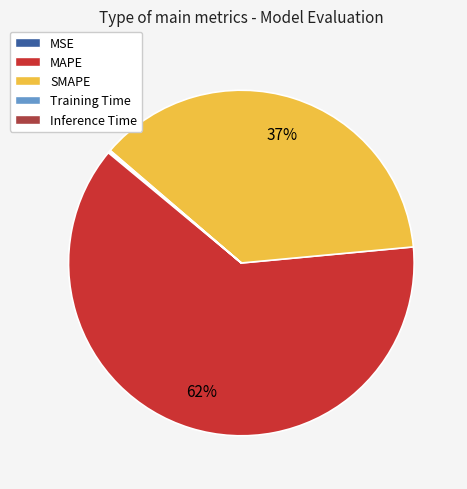

Which category has the biggest portion of the pie?

MAPE